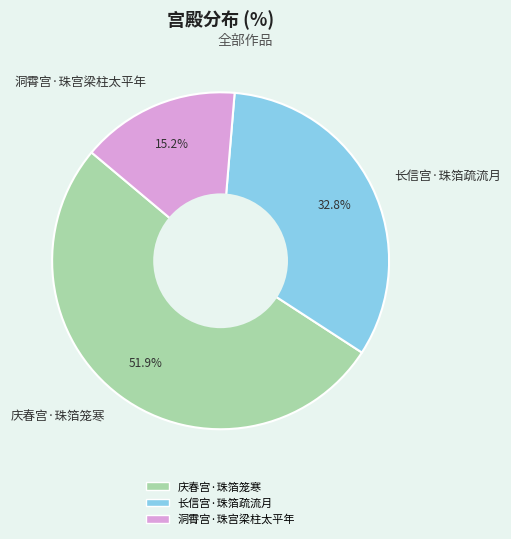

How many segments does this pie chart have?

3